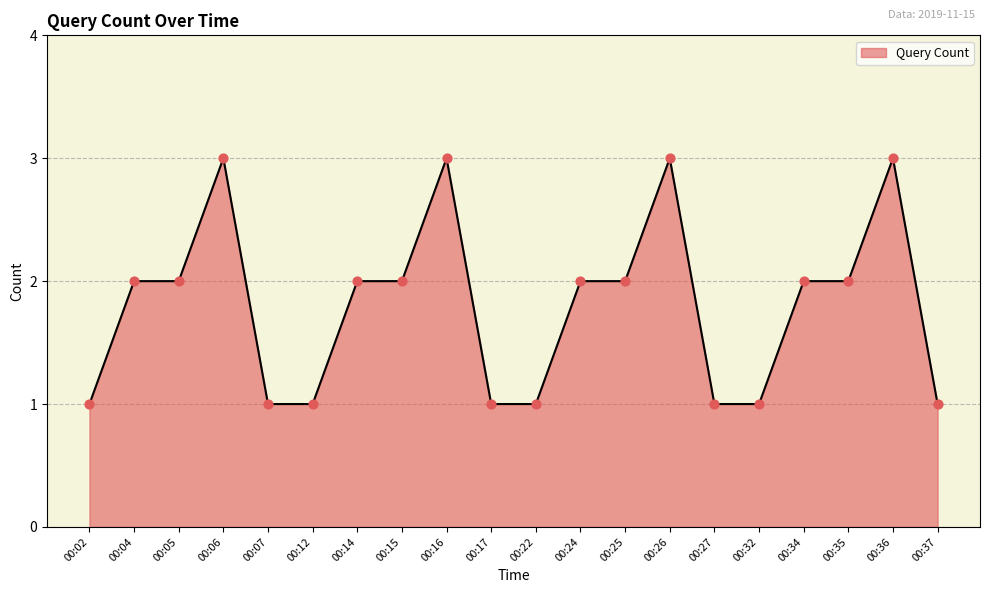

Which has a higher value, 00:24 or 00:37?

00:24